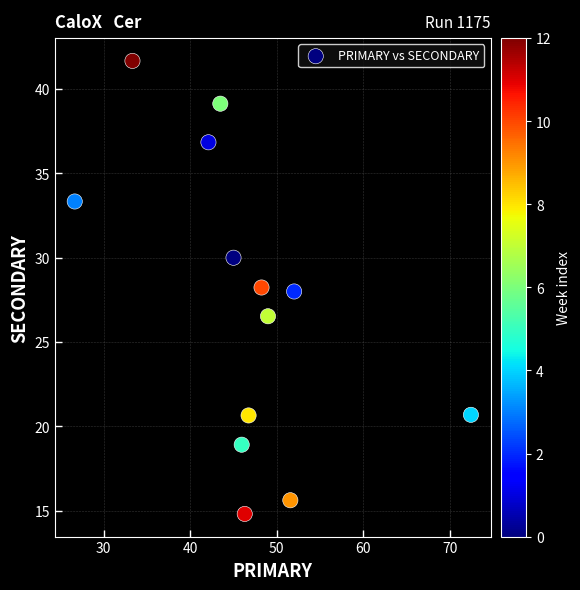

What is the range of Y values (max minus min)?

26.9